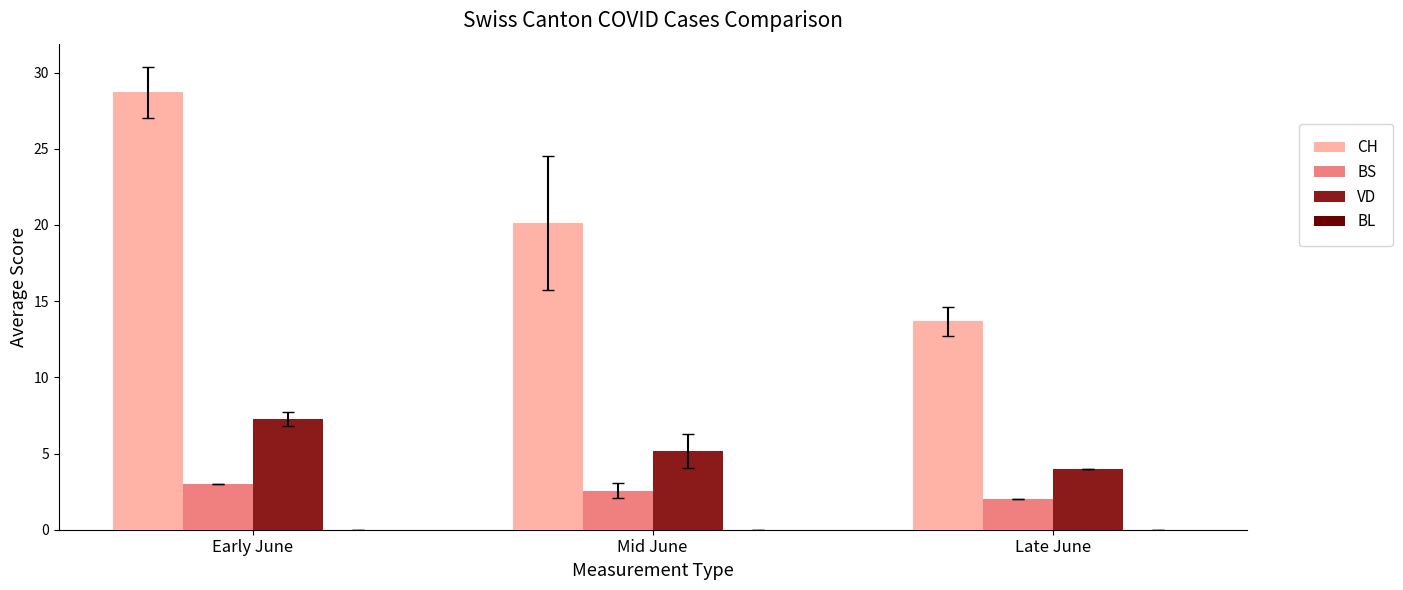

How many groups of bars are there?

3